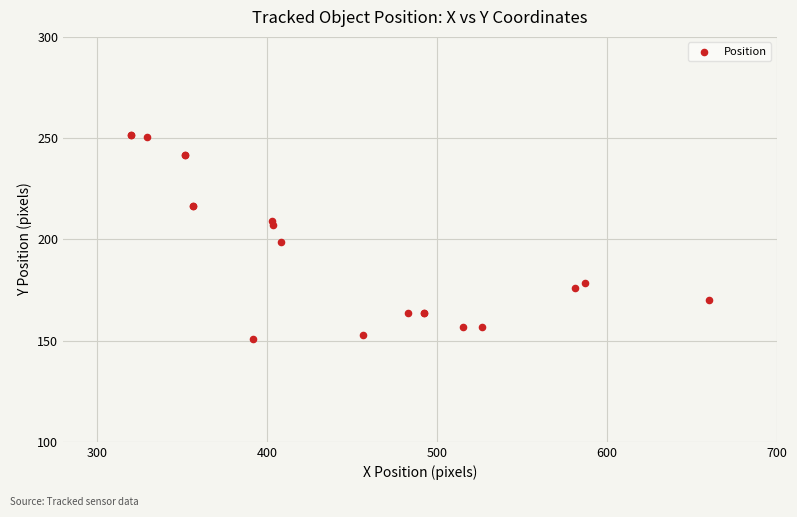

What Y value in the scatter plot is closest to 201?

198.6